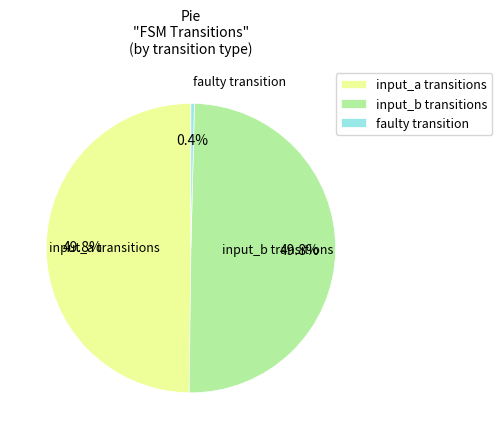

What is the total percentage of faulty transition and input_a transitions?

50.2%